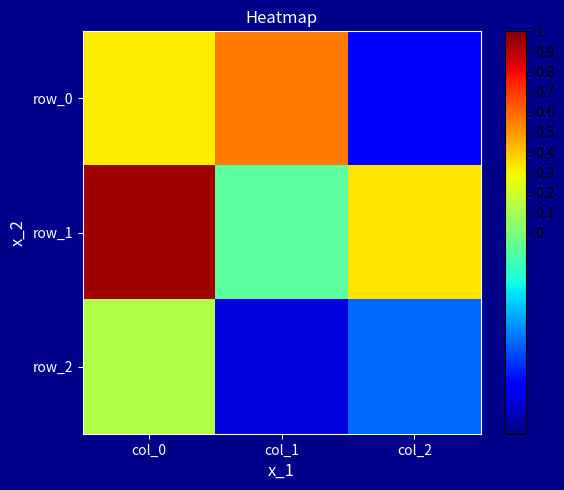

Which category has the lowest value in the row_0 series?

col_2